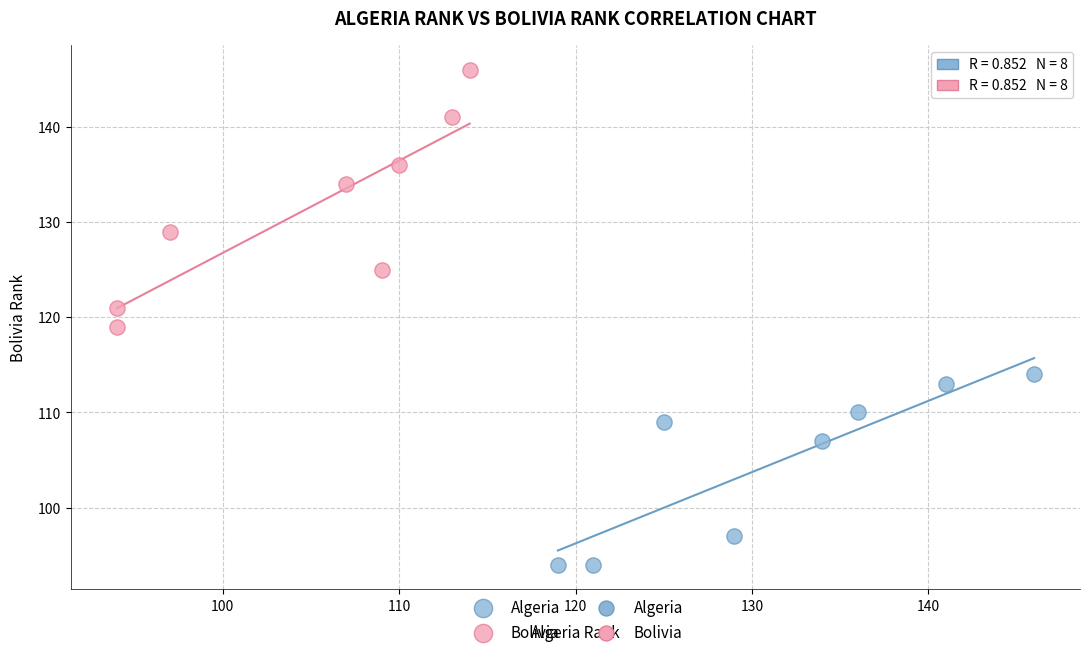

Which series contains the highest Y value?

Bolivia